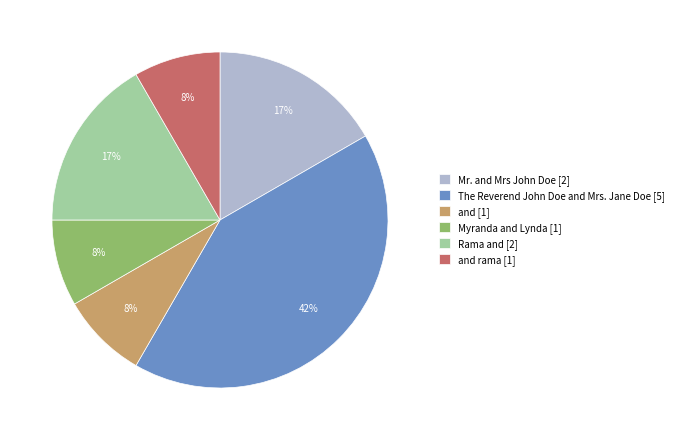

To the nearest percent, what portion does Mr. and Mrs John Doe [2] represent?

17%